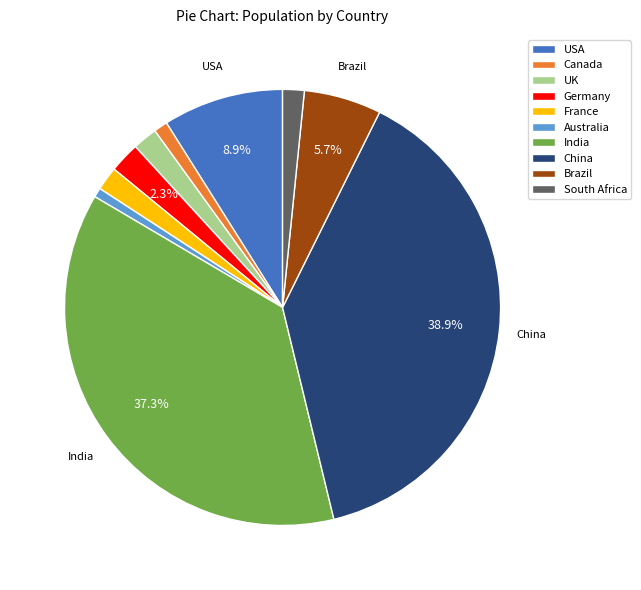

To the nearest percent, what is the difference between the Australia and India slice percentages?

37%